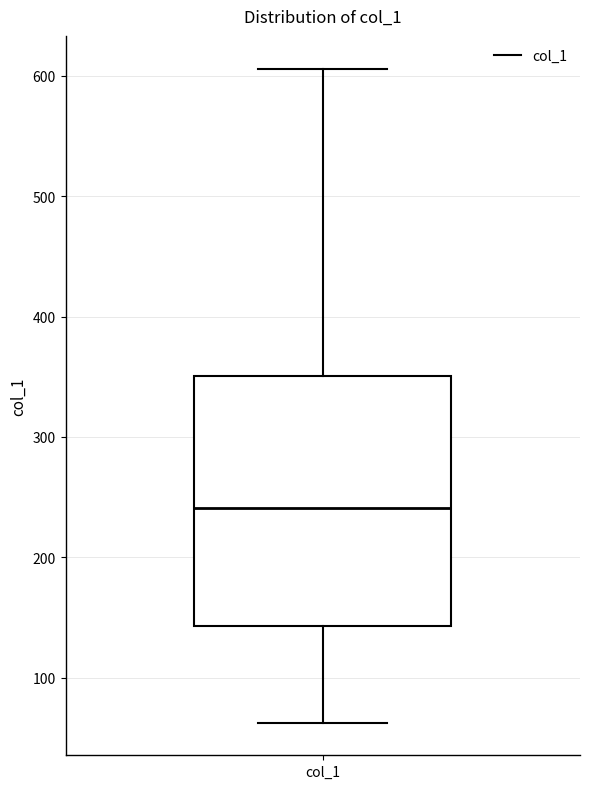

Where is the lower edge of the box for col_1 on the y-axis? The values are not printed on the chart, so give them approximately, as read against the axis.

140